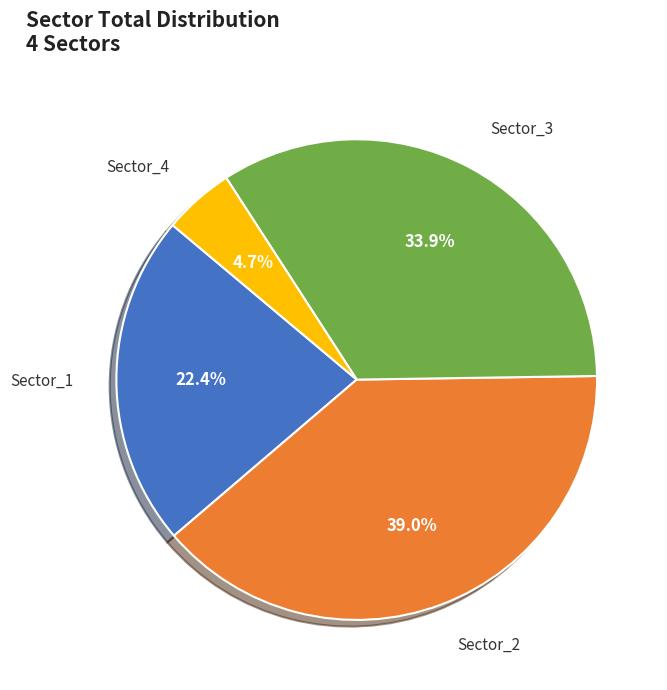

Is there a majority slice in this chart?

No